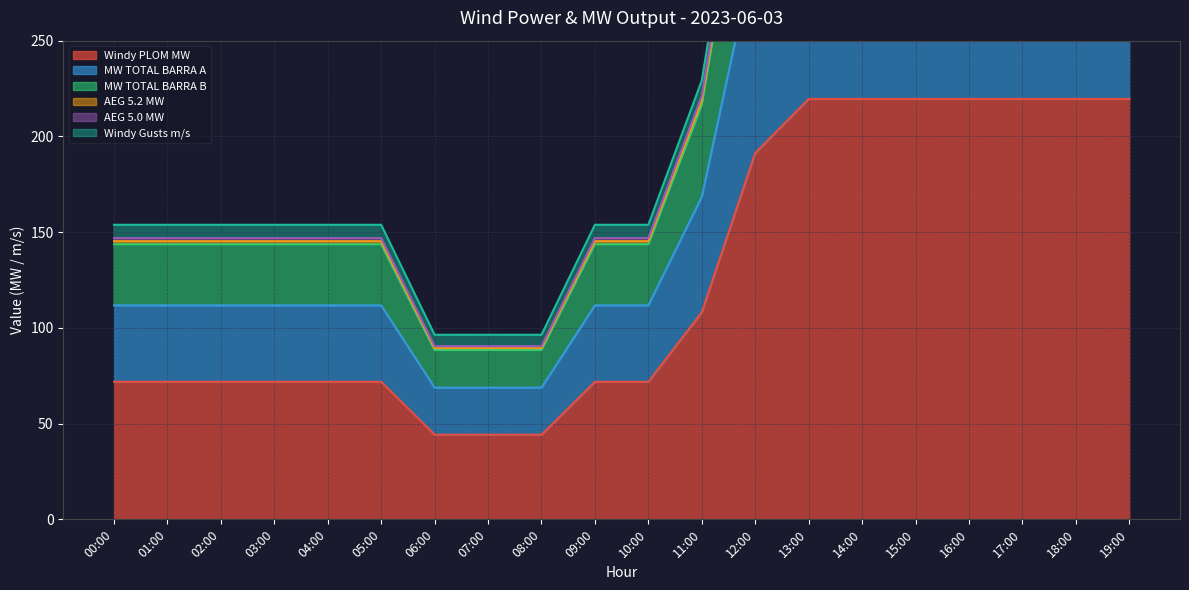

What value does the Windy PLOM MW series have at 05:00?

71.8